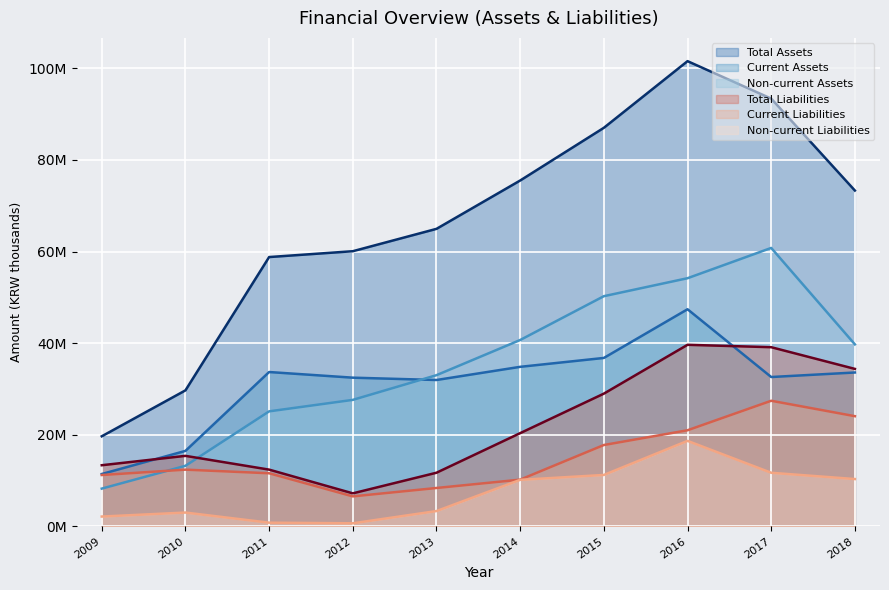

What is the minimum value for Total Assets?

19656396